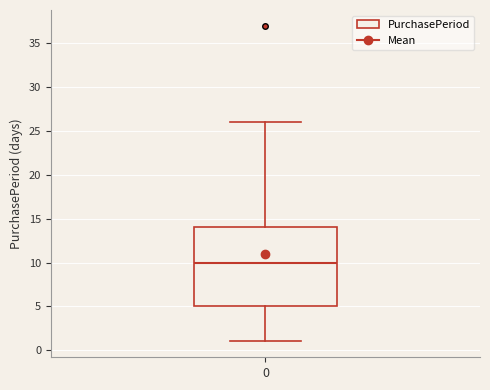

Read this box plot against the y-axis: the position of the median line, the range covered by the box, and the ends of both whiskers. The values are not printed on the chart, so give them approximately, as read against the axis.

median 10, box 5 to 14, whiskers 1 to 26